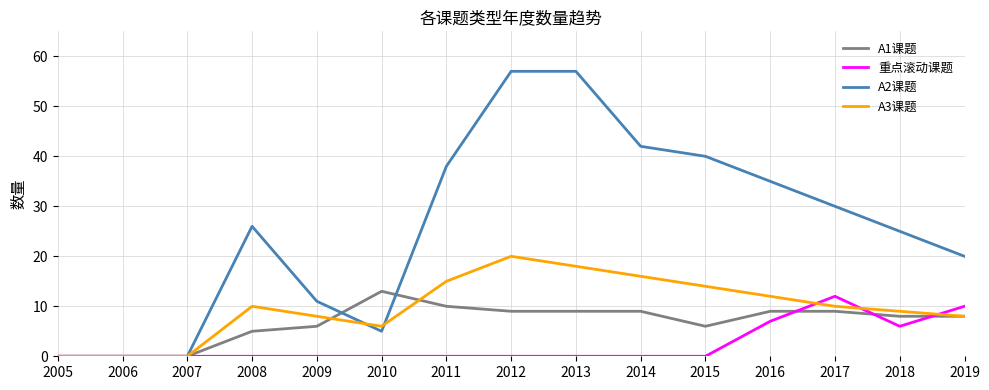

What is the maximum value shown in the chart?

57